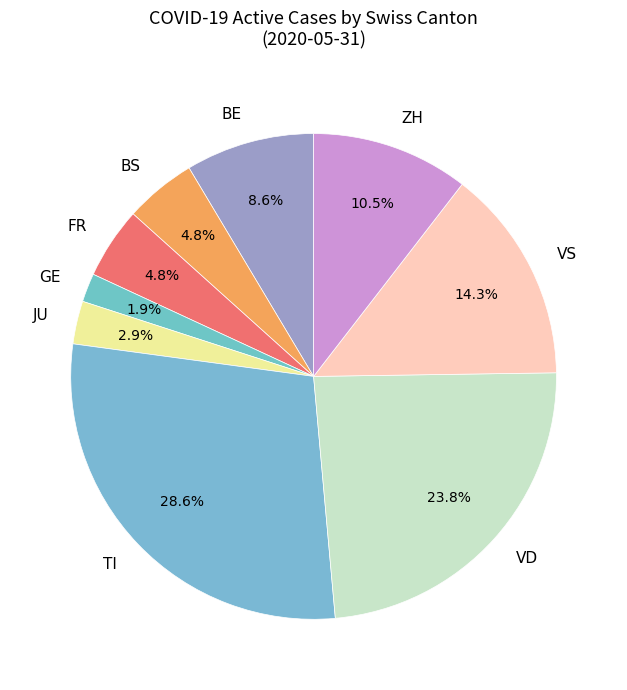

How many segments does this pie chart have?

9